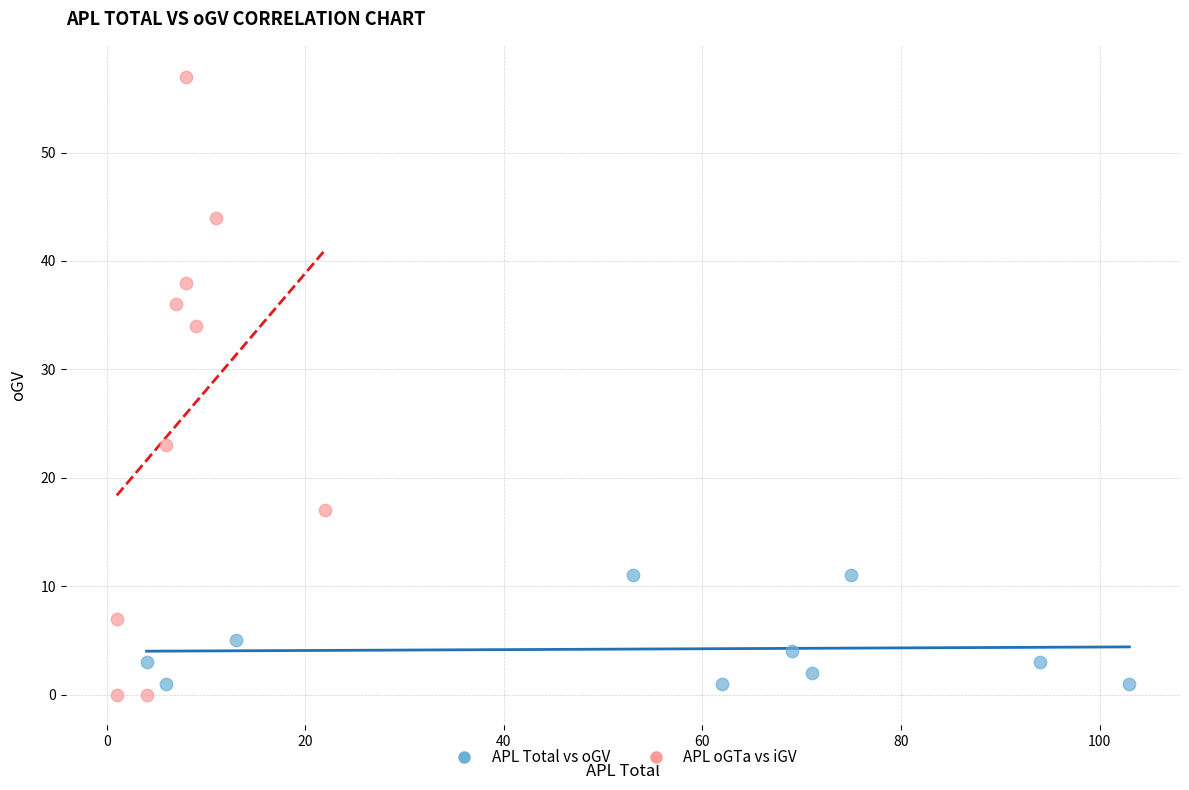

Which series has the largest Y range (max minus min)?

APL oGTa vs iGV